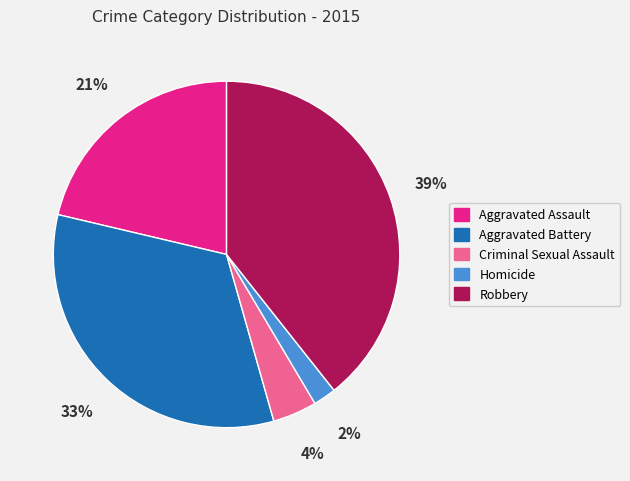

Is it true that Homicide is 2% of the pie?

True